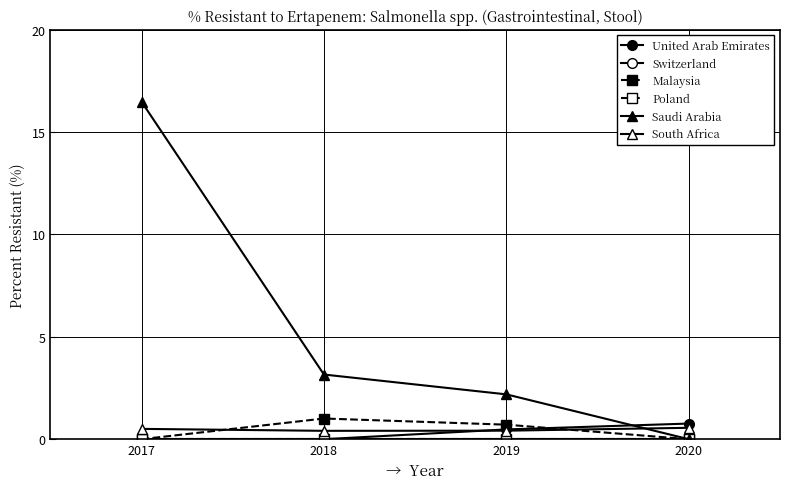

How many lines are shown in the chart?

6